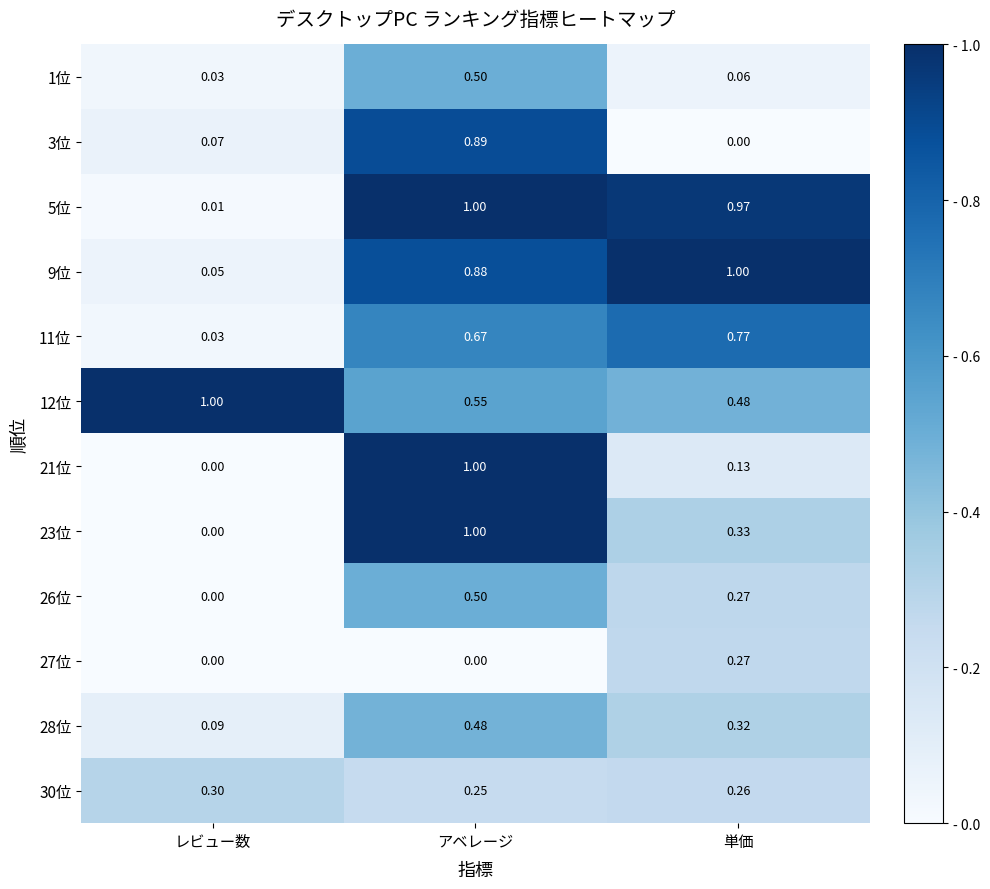

At how many categories does at least one series exceed 0?

3